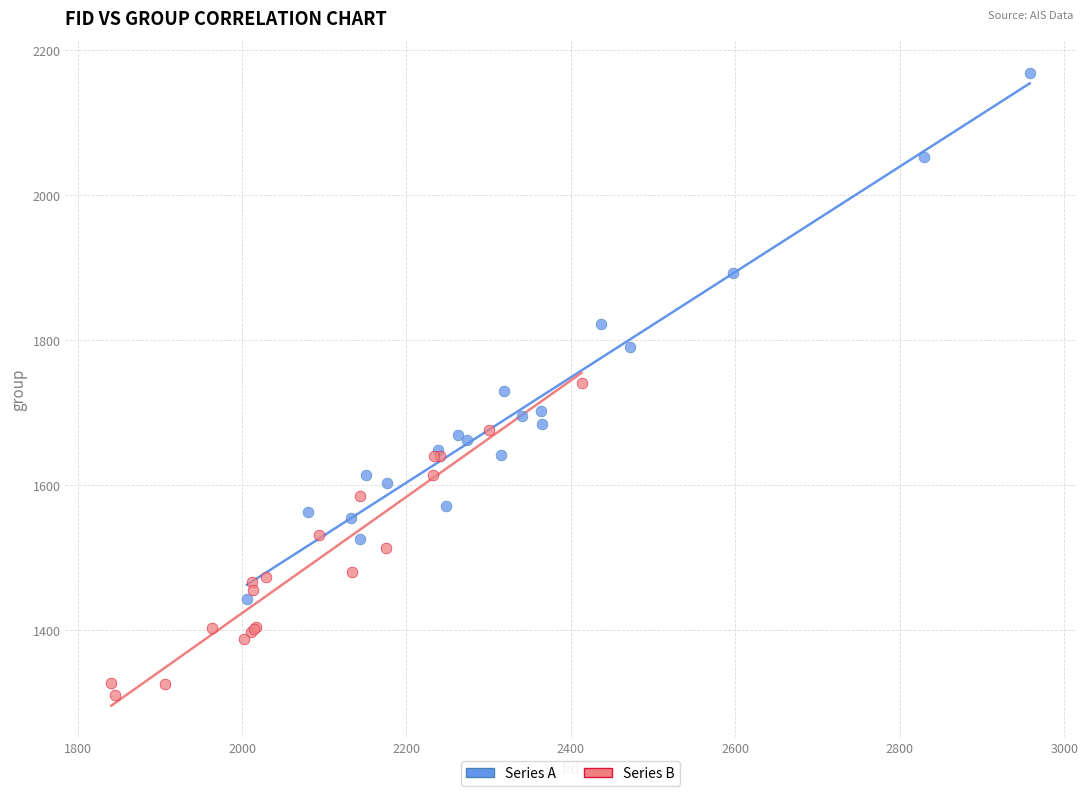

Which series contains the lowest Y value?

Series B